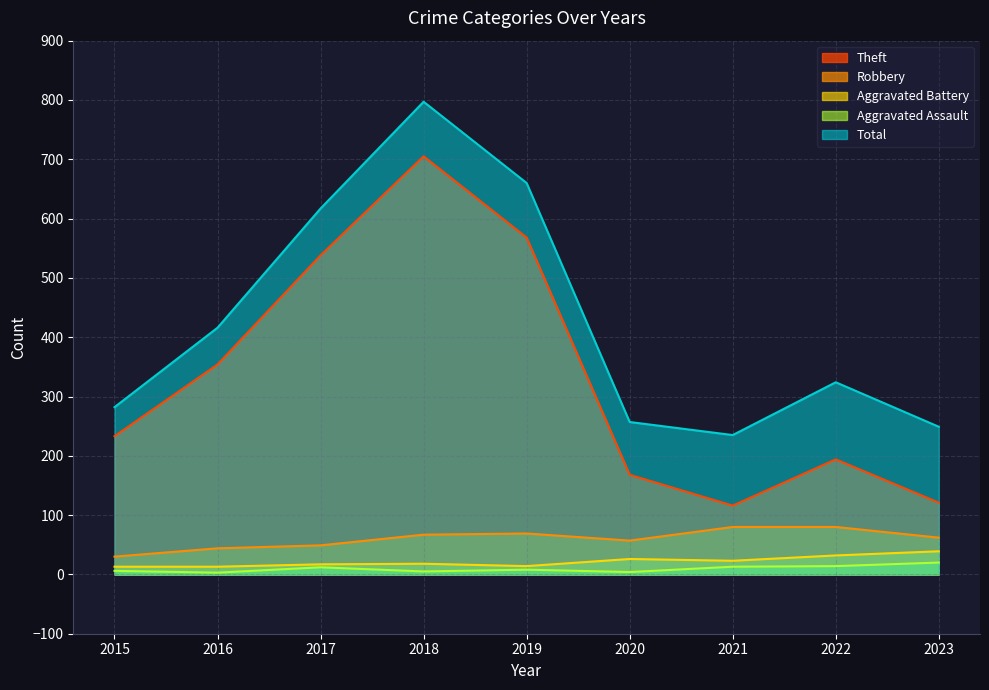

At which label does Robbery first exceed 62?

2018